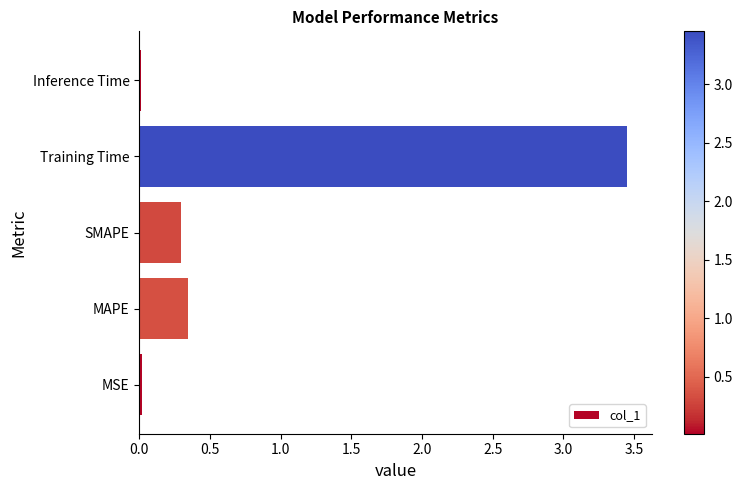

The value at MAPE is 0.1. True or false?

False